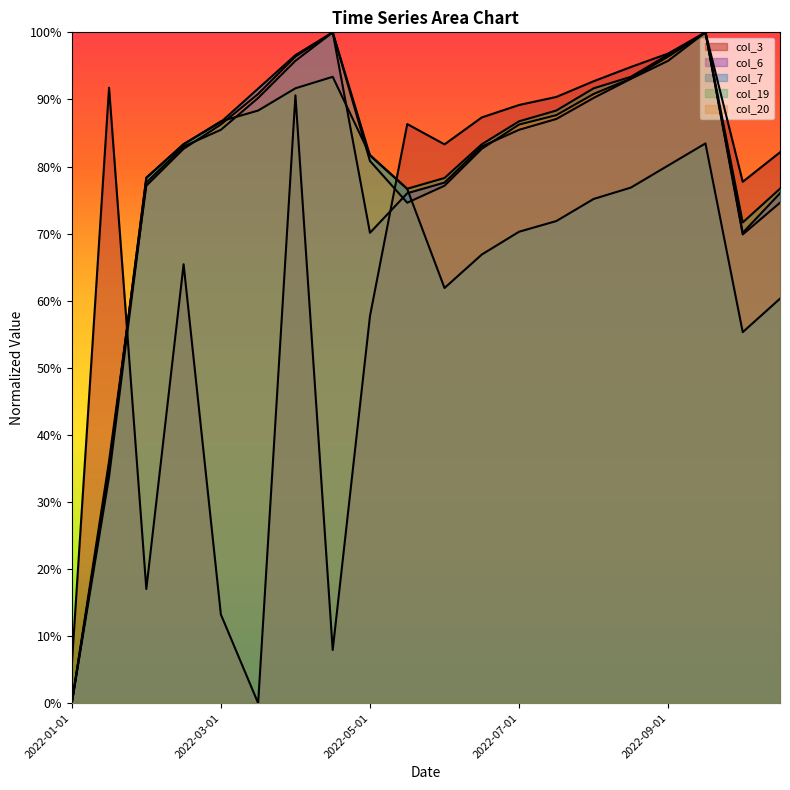

Where is col_7 nearest to the value 0?

2022-01-01